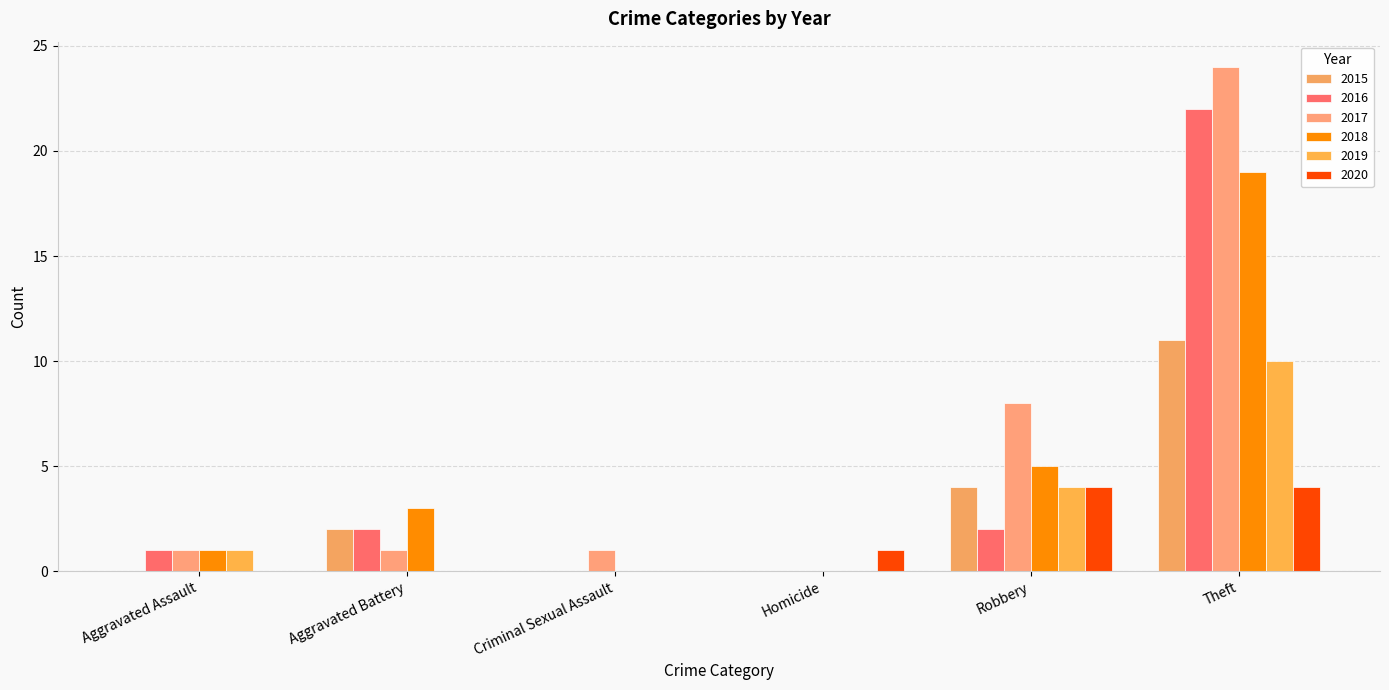

The 2019 series shows 2 at Robbery. True or false?

False